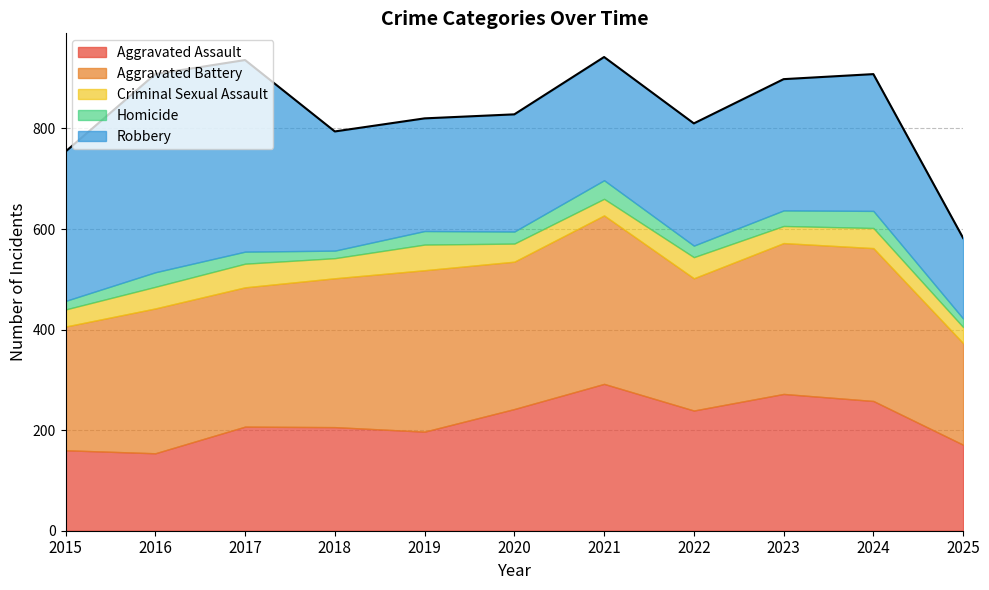

The value of Criminal Sexual Assault at 2022 is 42. True or false?

True